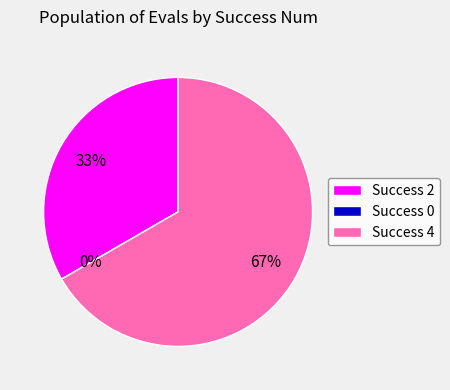

Which has a higher value, 4 or 0?

4